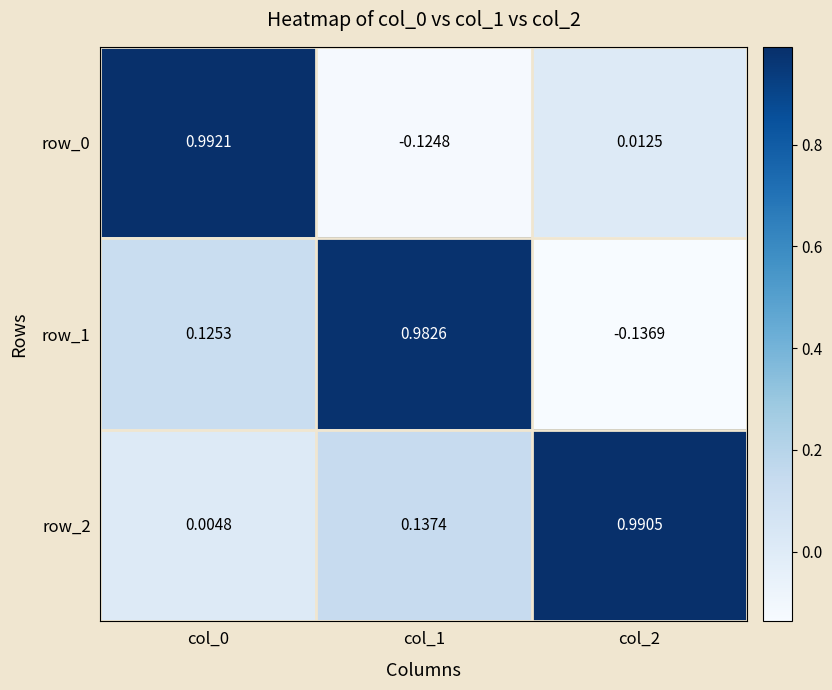

Is the value of row_2 at col_2 greater than the value of row_1 at col_2?

Yes